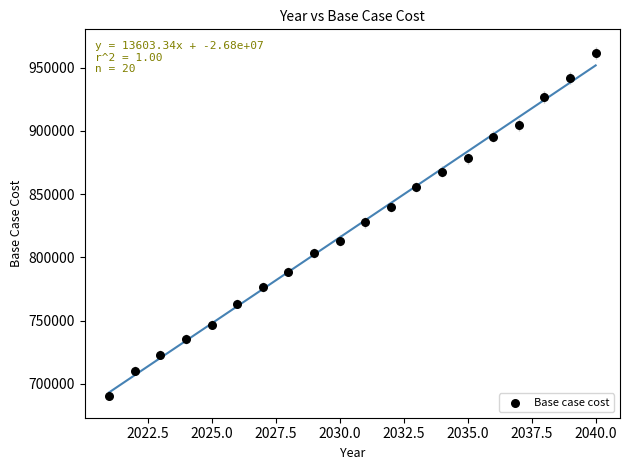

What is the range of X values (max minus min)?

19.0